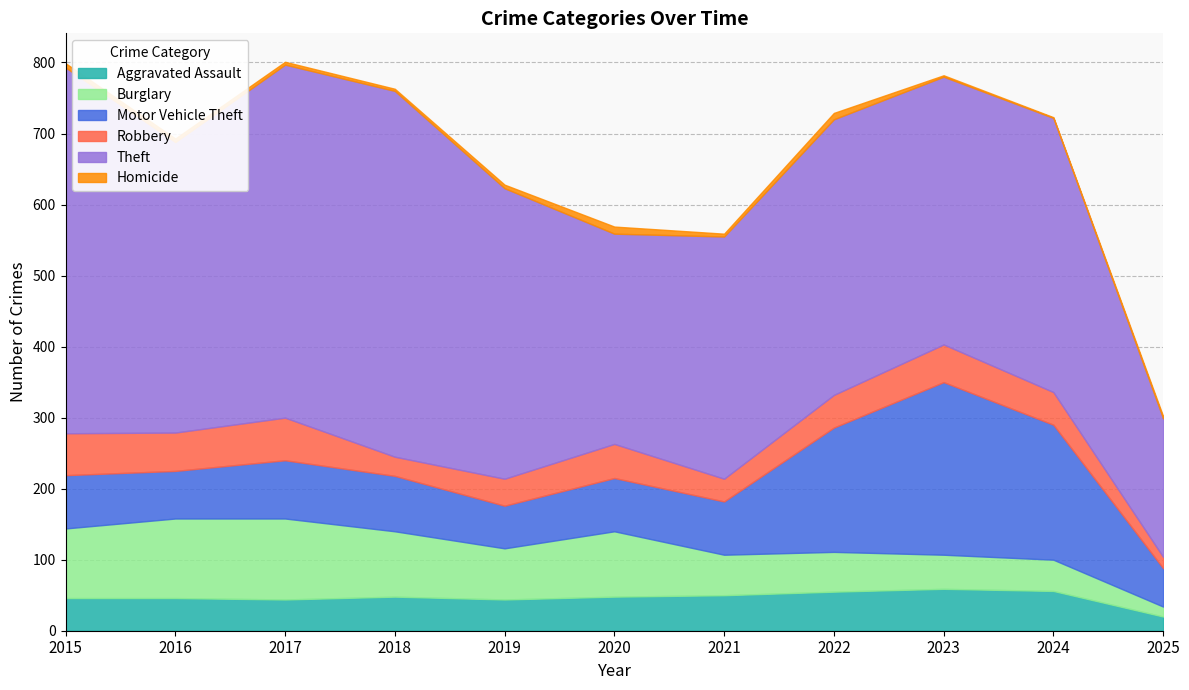

Which series has the largest range (max minus min)?

Theft